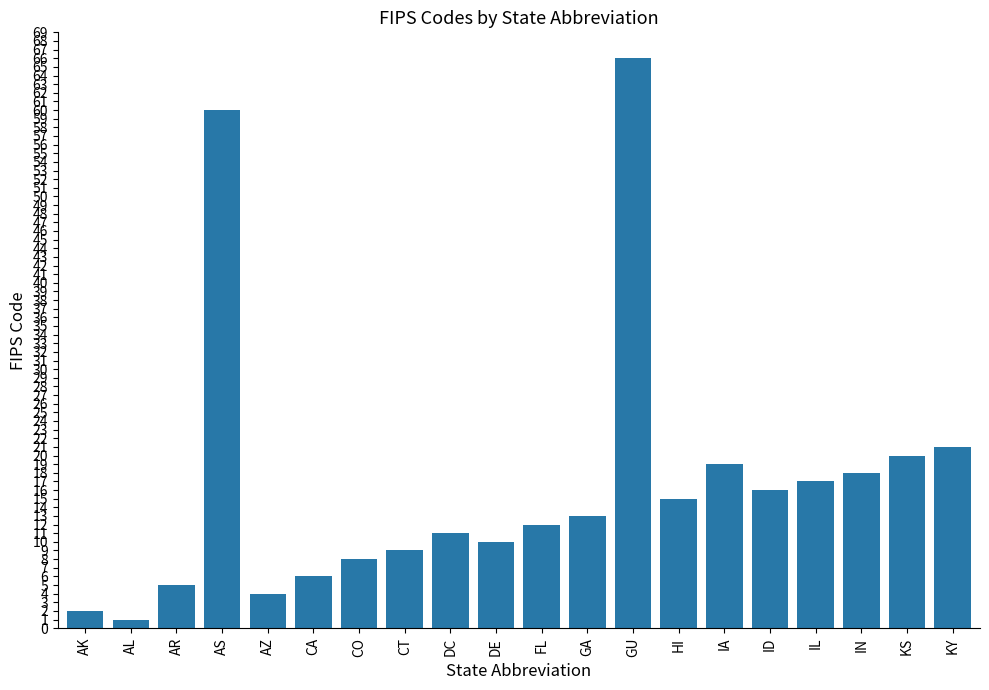

What is the label of the 9th bar from the right?

GA